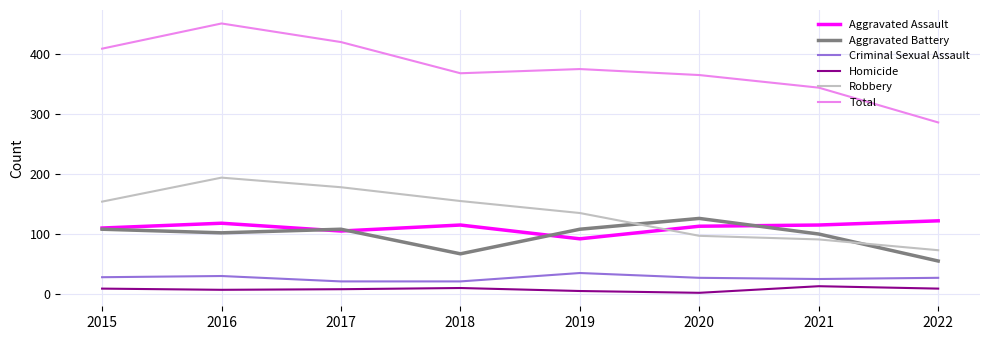

The Aggravated Assault series shows 209 at 2022. True or false?

False